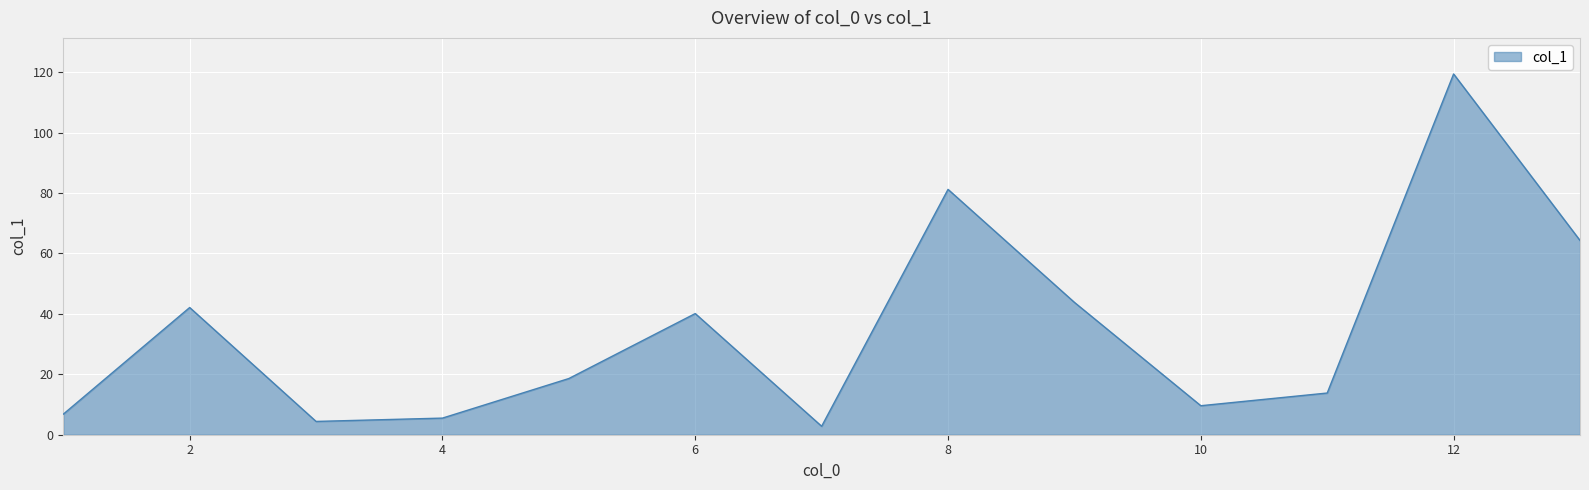

What is the sum of all values?

452.4